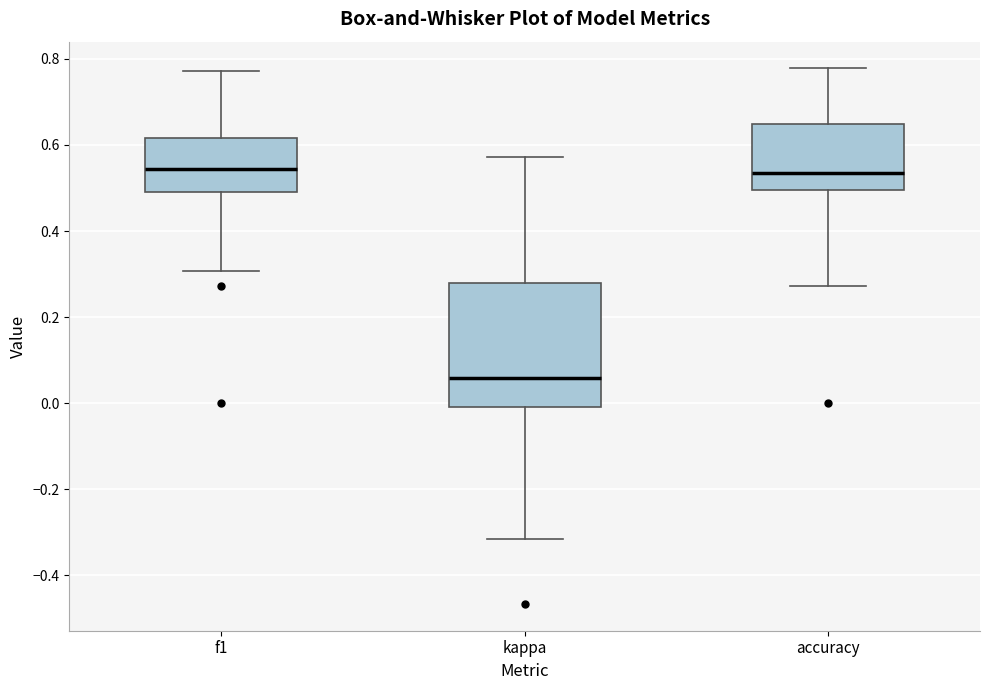

Comparing the boxes themselves (not the whiskers), which one is the tallest?

kappa